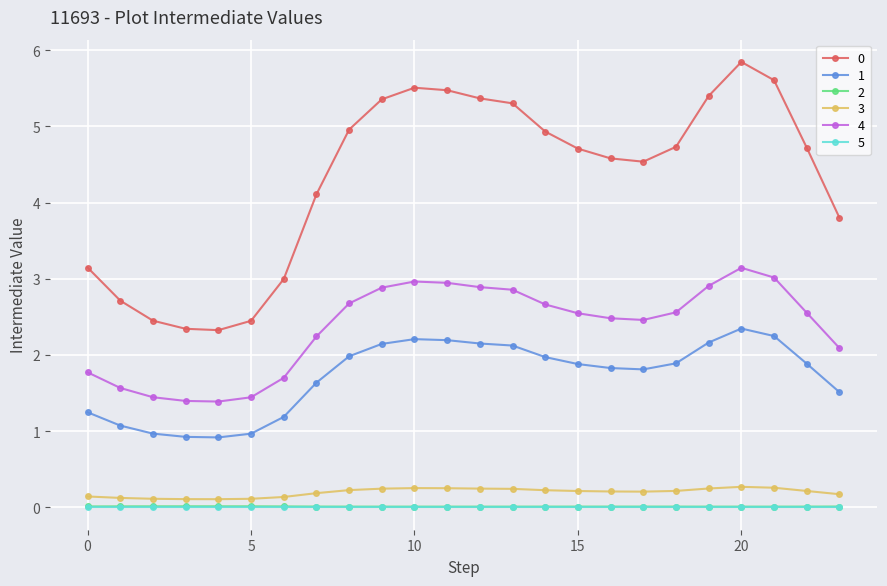

True or false: 5 and 4 cross at least once.

False